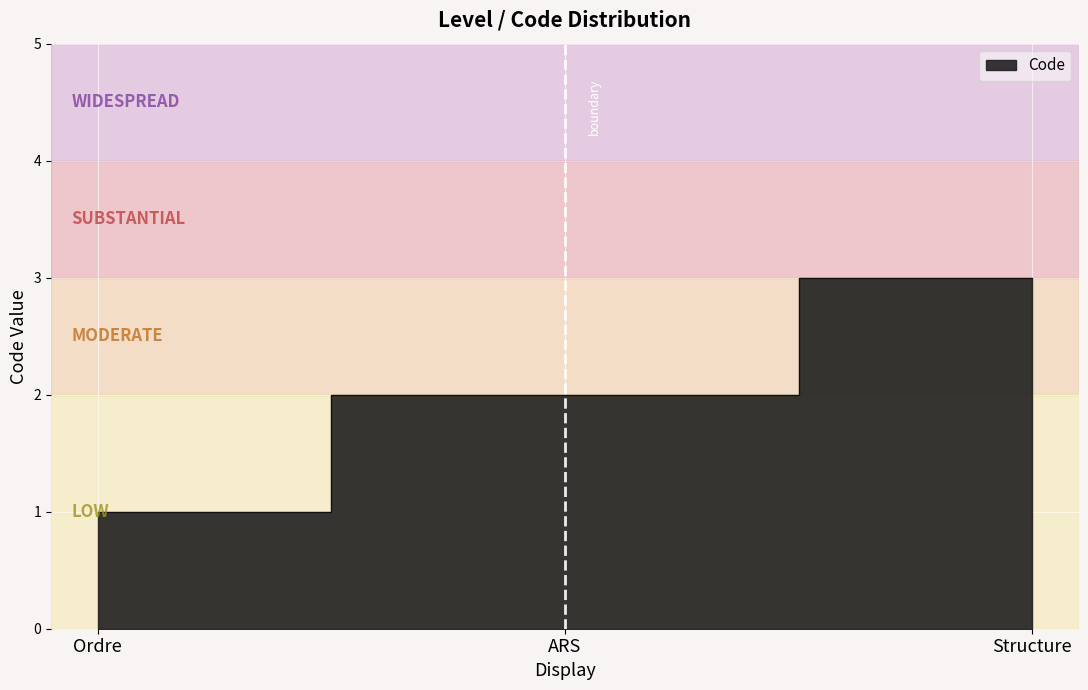

What is the value of the 3rd point from the left?

3